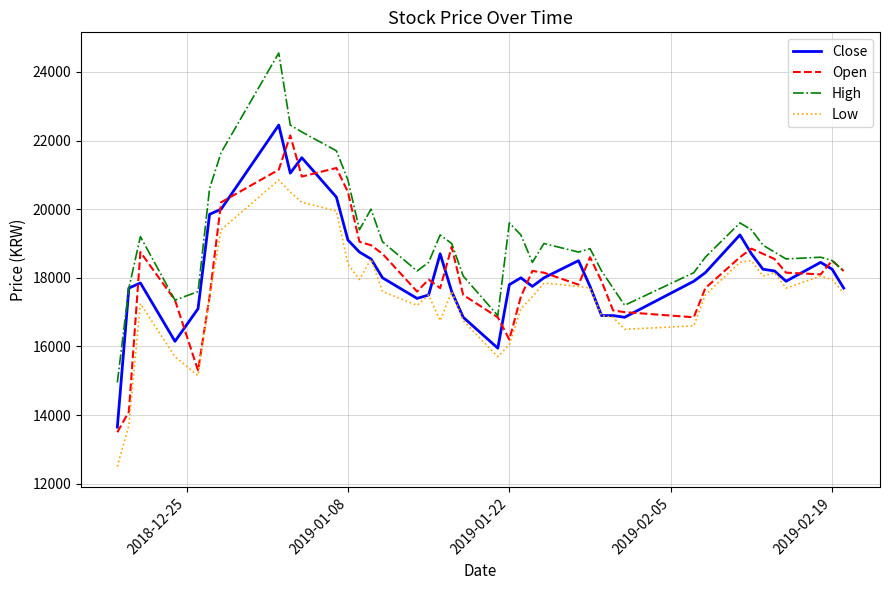

True or false: High and Low cross at least once.

False